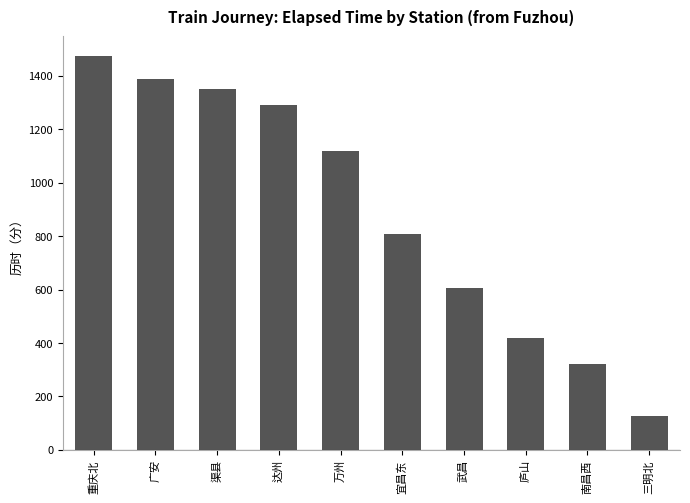

Reading right to left, what are all the values shown in this chart?

三明北=126	南昌西=321	庐山=419	武昌=607	宜昌东=807	万州=1118	达州=1292	渠县=1350	广安=1390	重庆北=1474